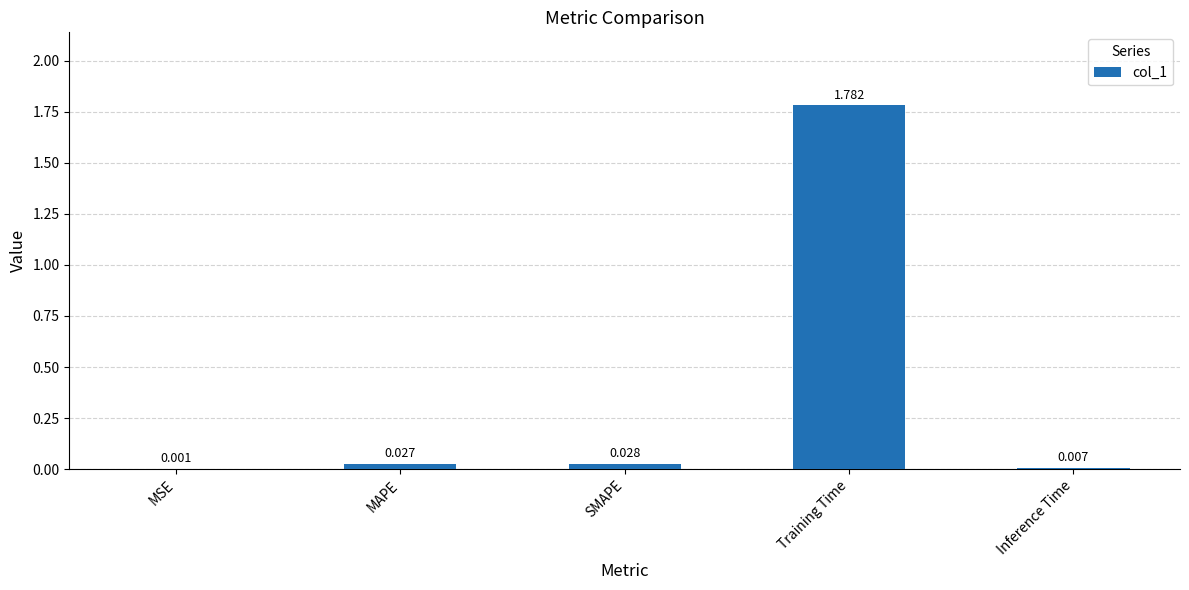

What is the change in value from MSE to Training Time?

+1.8